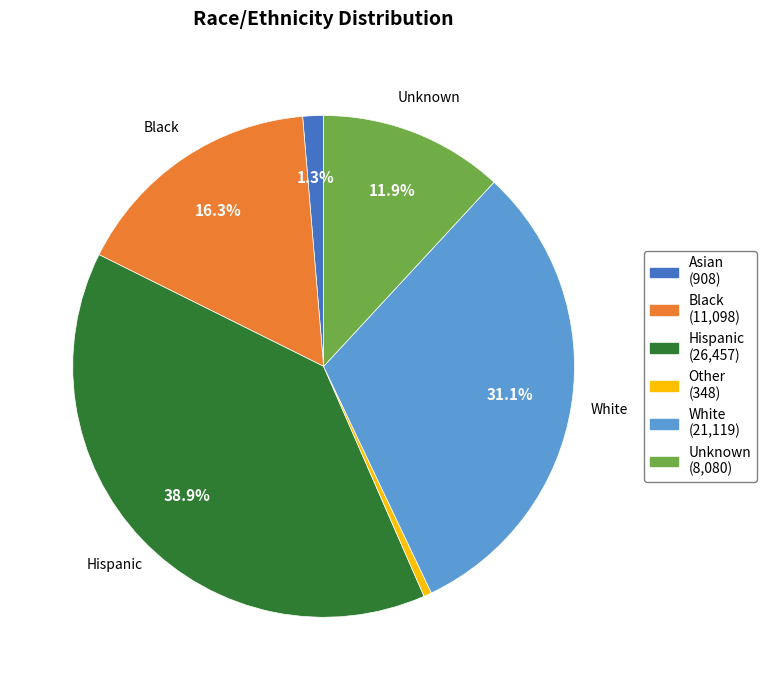

Does any single category account for the majority?

No